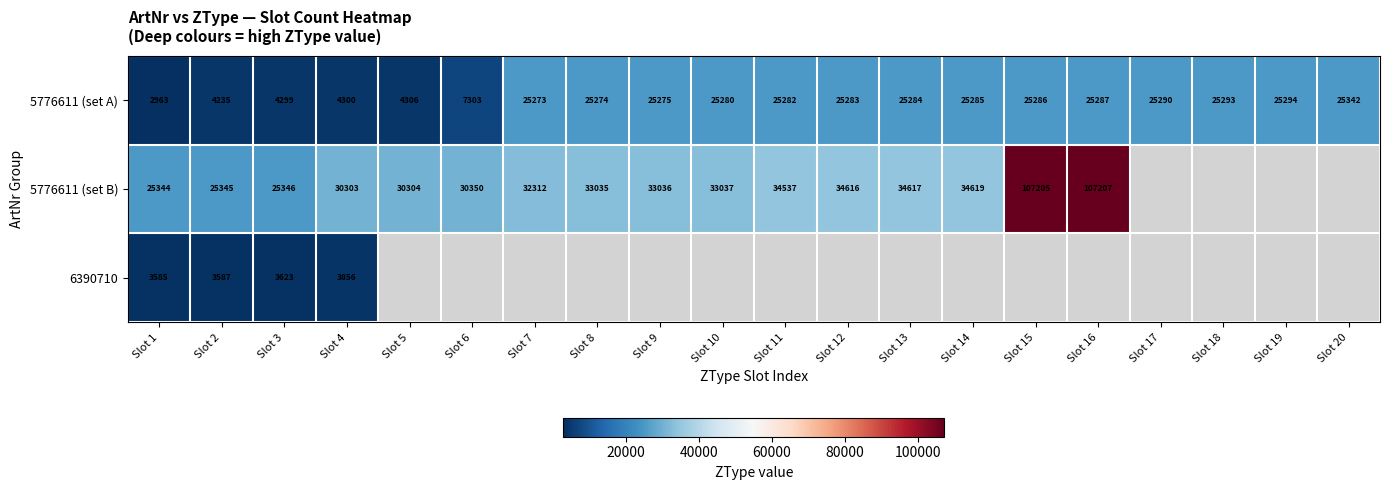

Rank the series at Slot 1 from lowest to highest value.

5776611 (set A), 6390710, 5776611 (set B)